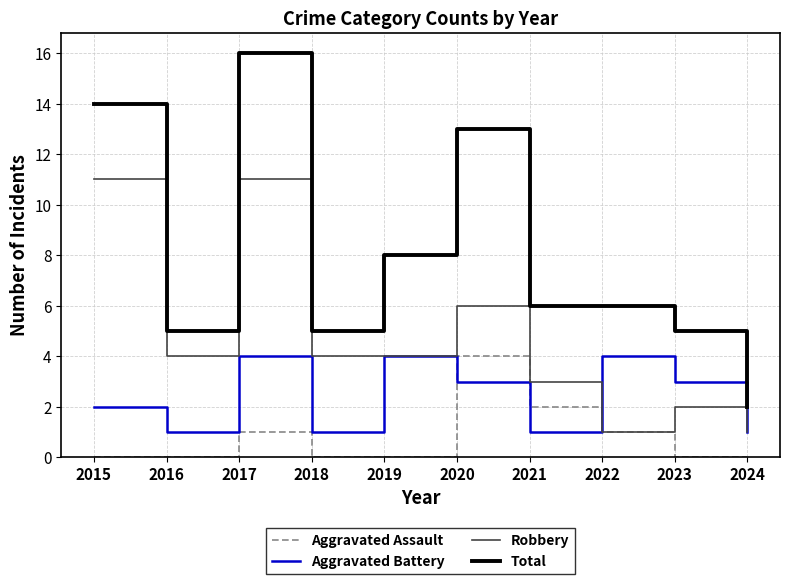

Which series changed the most between 2023 and 2024?

Total